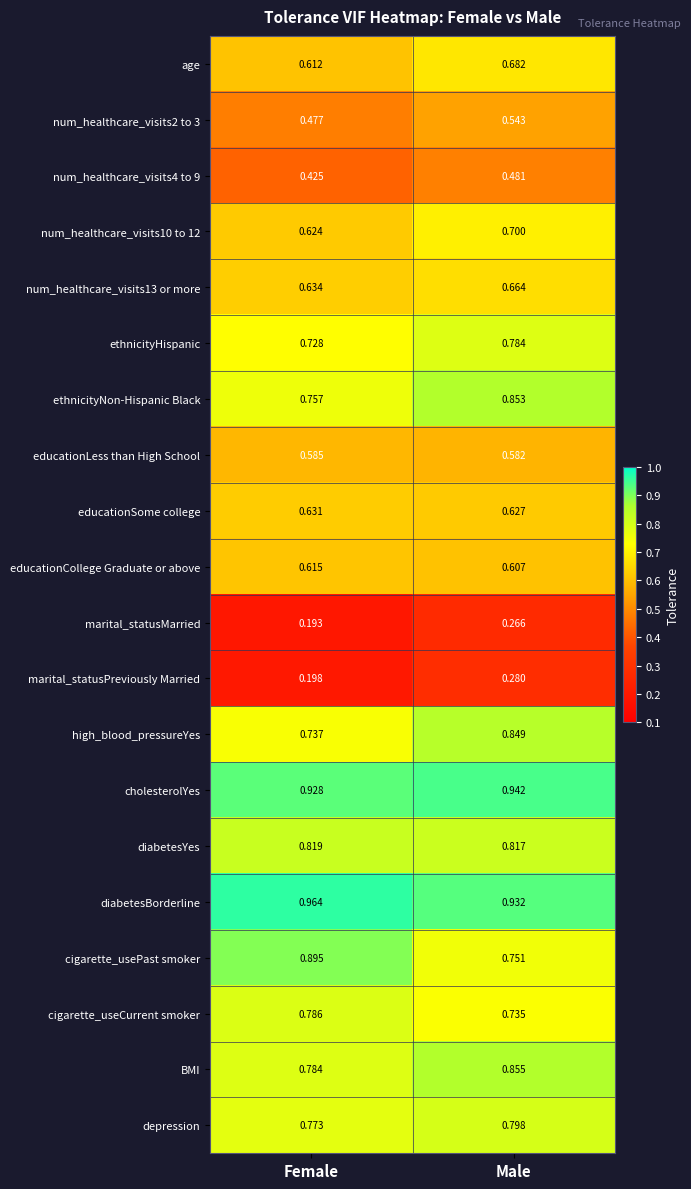

Which category has the highest value across all series?

Female